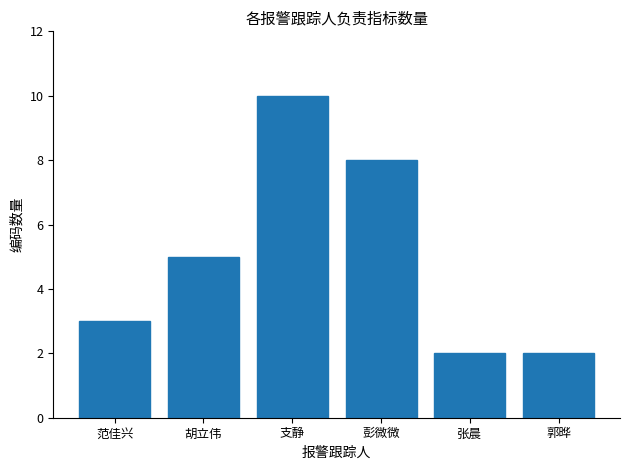

Reading left to right, extract all data points from this chart.

3	5	10	8	2	2